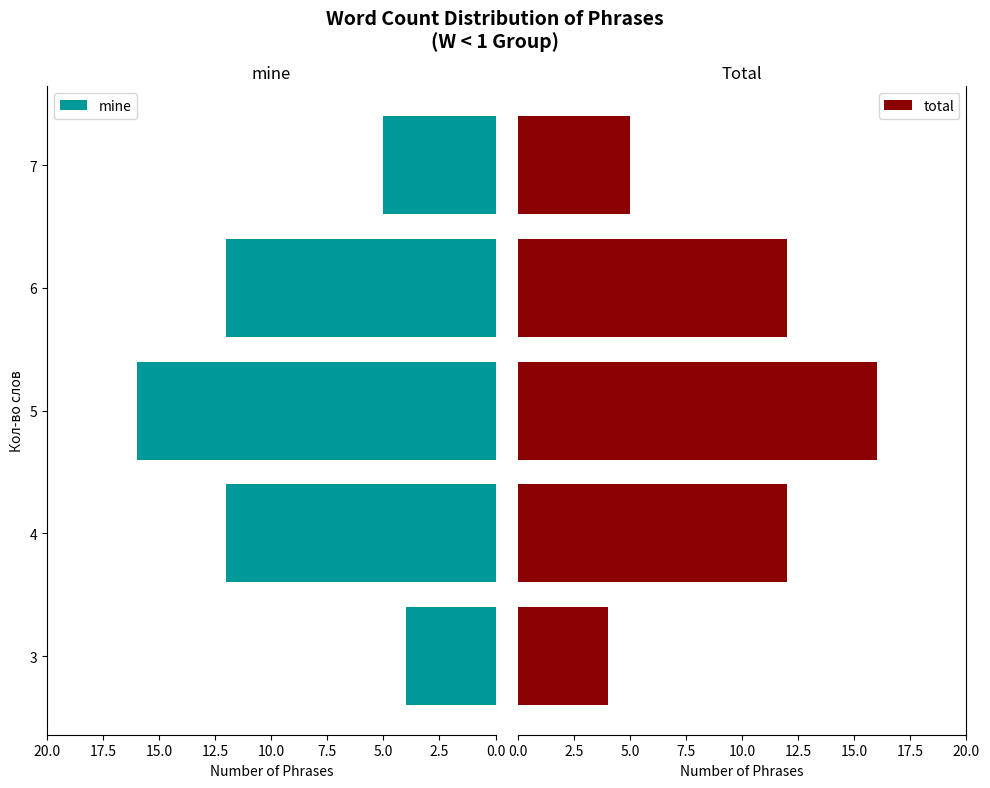

Does the chart contain any negative values?

No